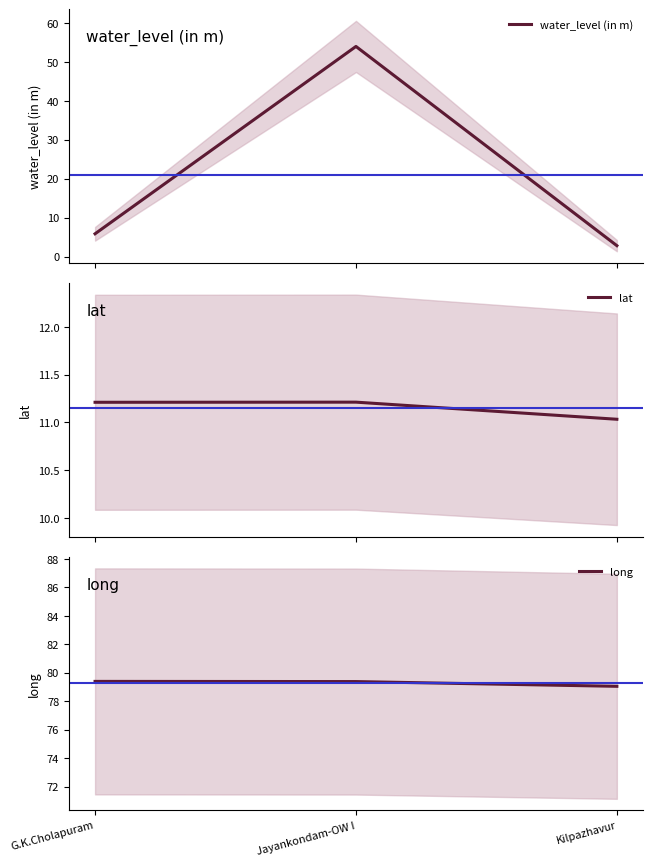

What are all the series names shown in the legend?

water_level (in m), lat, long